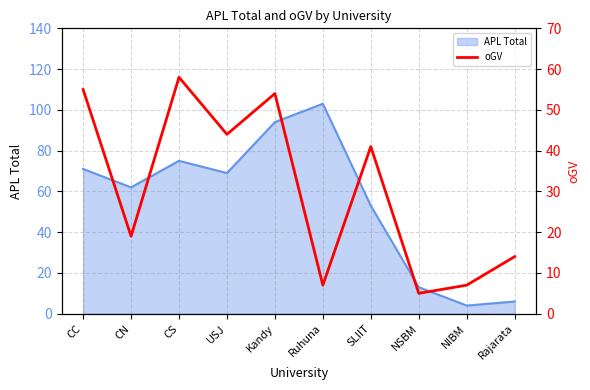

Which has a higher value, CS or CC?

CS